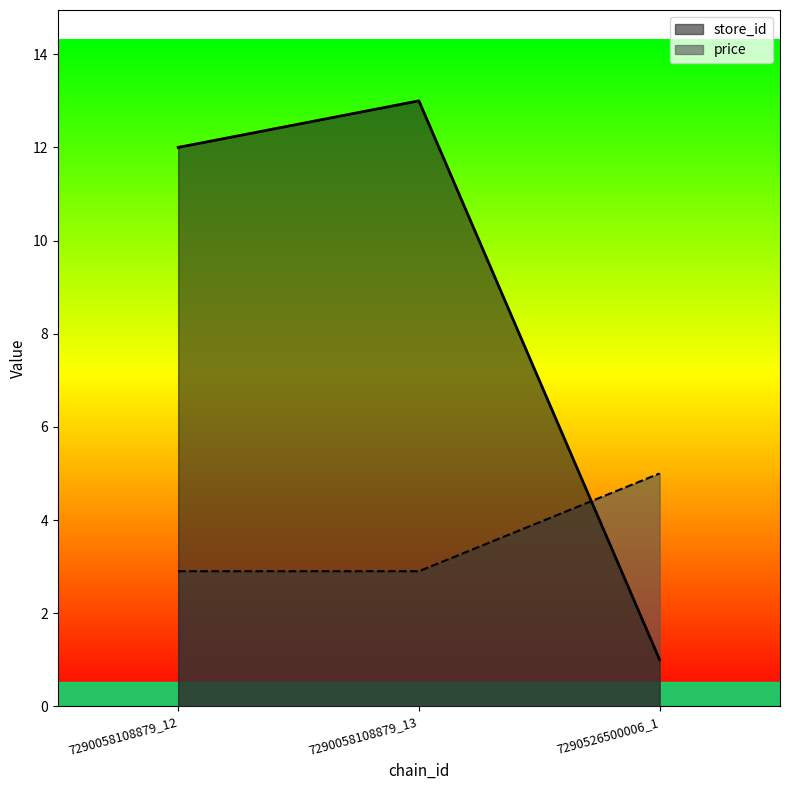

What is the sum of all price values?

10.8